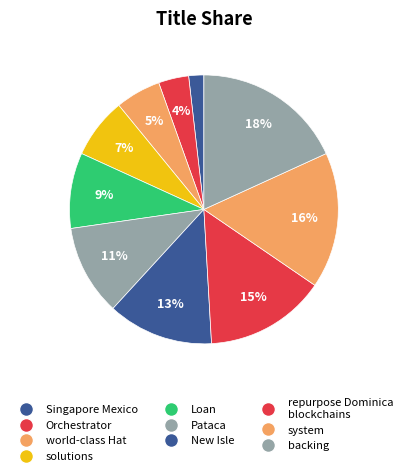

What is the ratio of the value at Orchestrator to the value at backing?

0.2